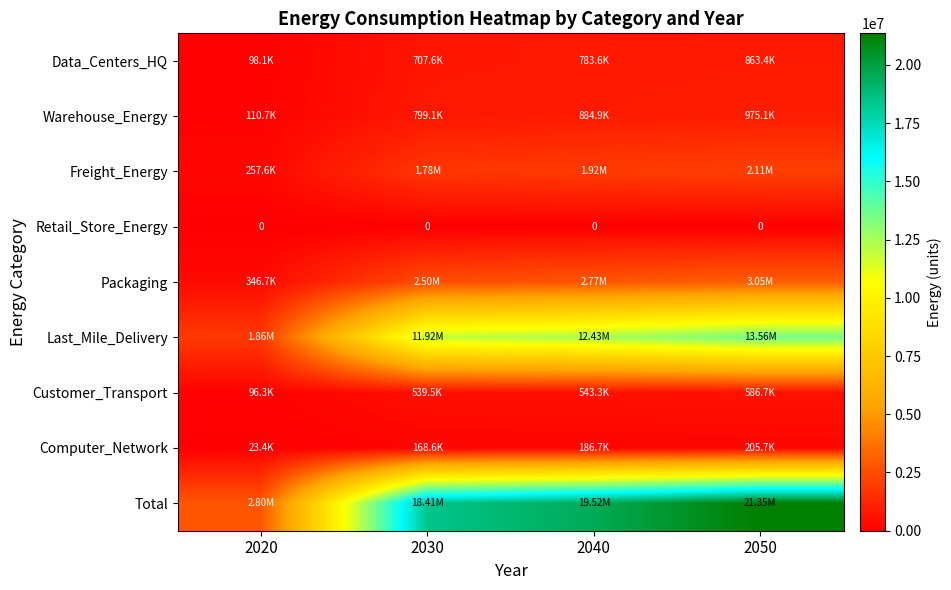

At how many categories does at least one series exceed 2819682?

3